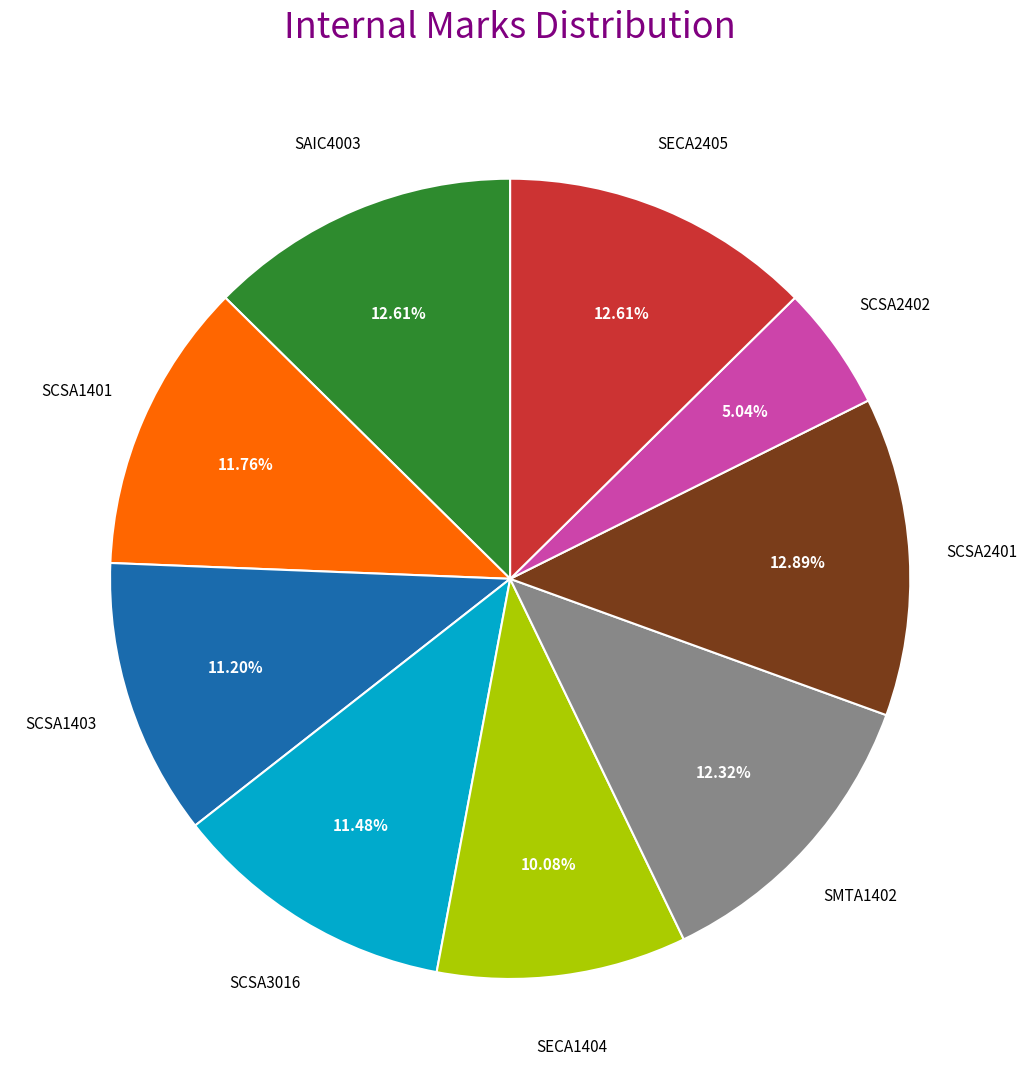

Is there a majority slice in this chart?

No